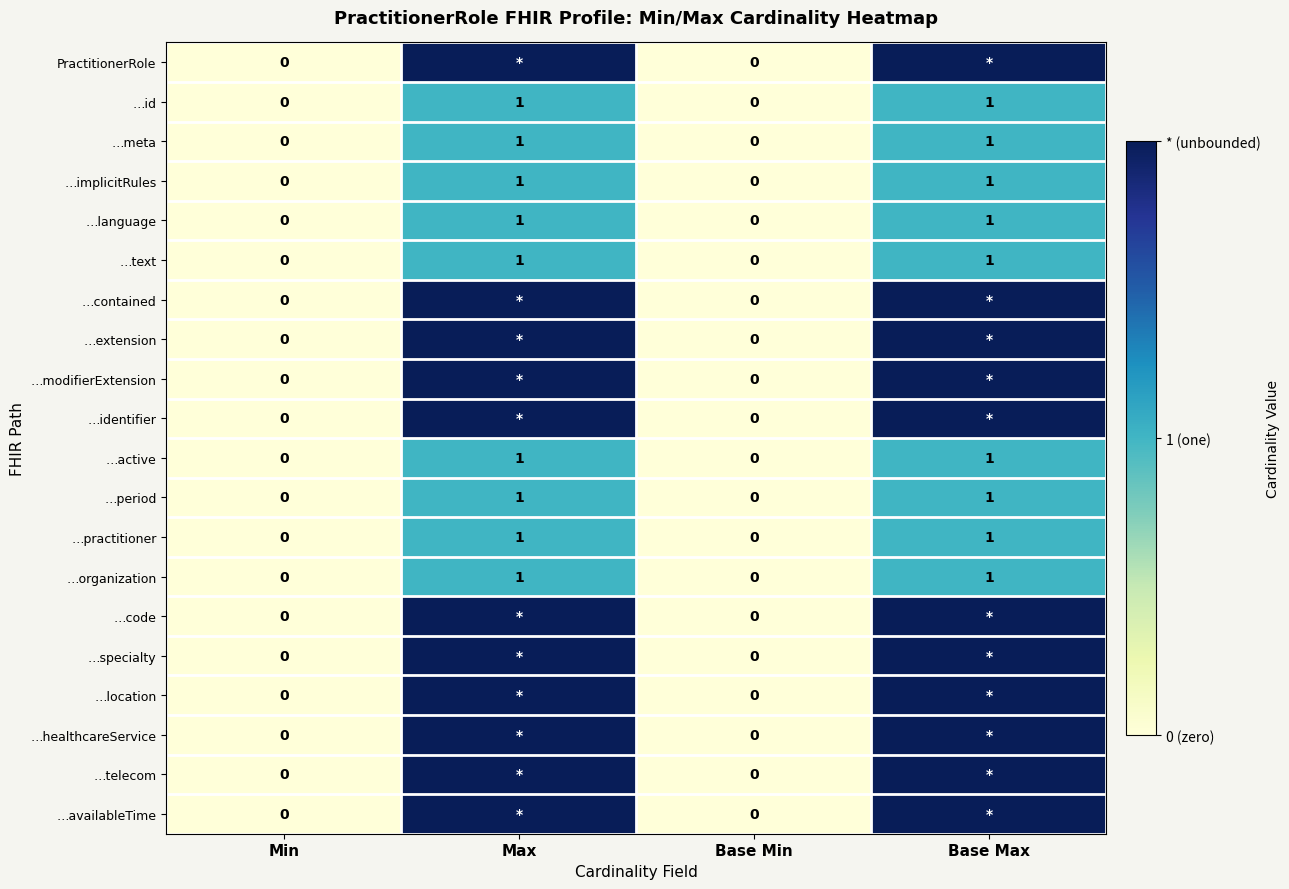

Count the …id values in the range 0 to 1.

4